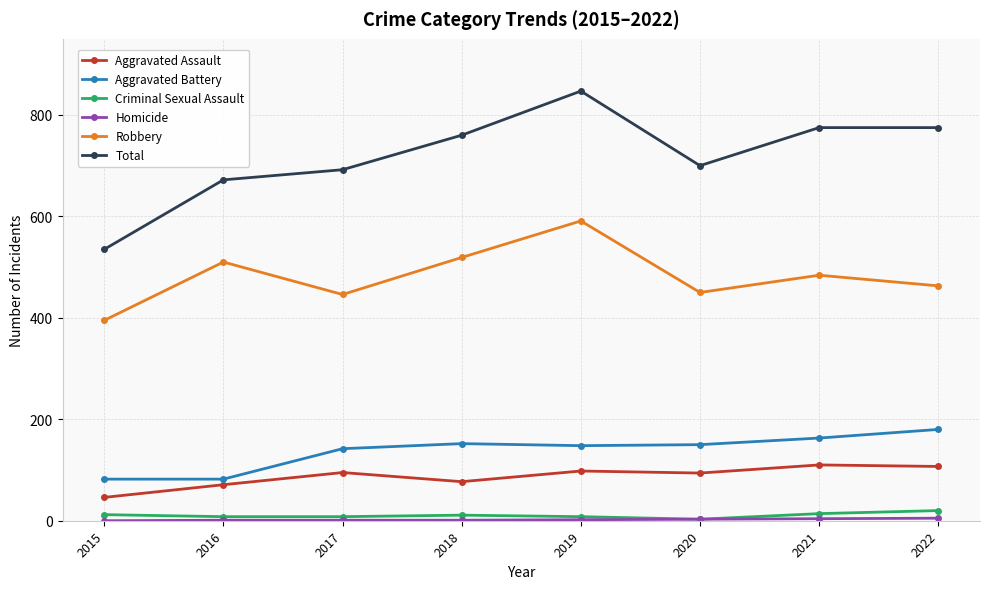

True or false: Aggravated Battery and Total cross at least once.

False